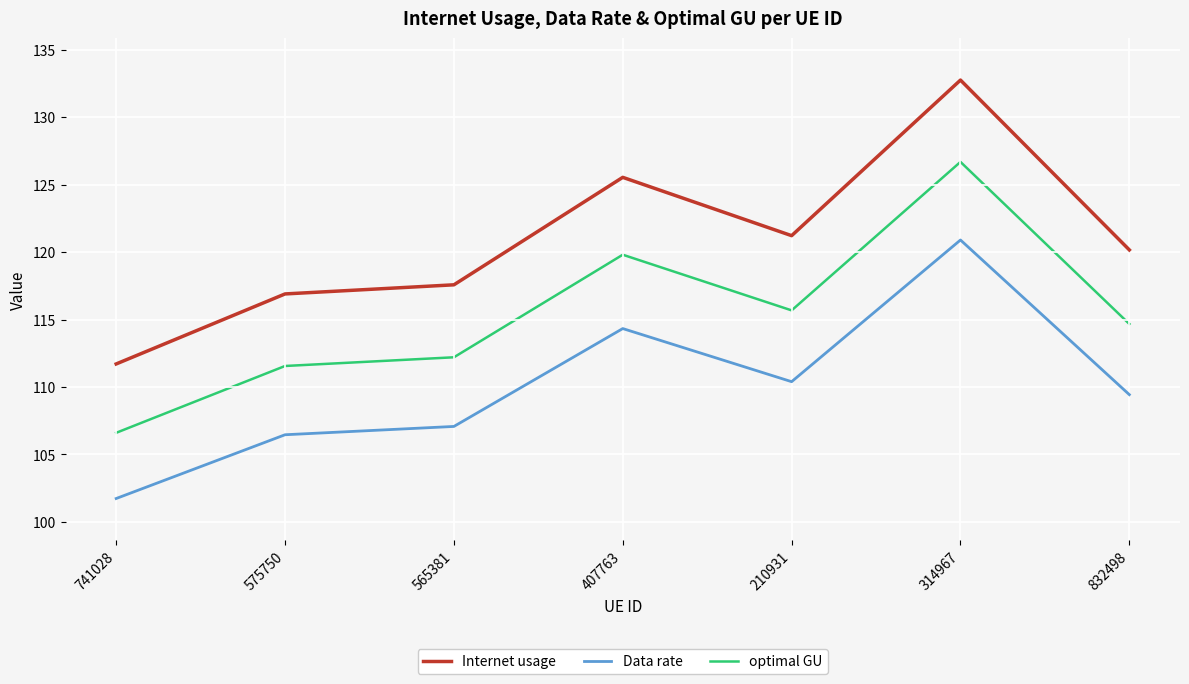

Reading left to right, list all the values displayed in this chart.

Internet usage: 111.7	116.9	117.6	125.5	121.2	132.7	120.2
Data rate: 101.7	106.5	107.1	114.3	110.4	120.9	109.4
optimal GU: 106.6	111.6	112.2	119.8	115.7	126.7	114.7